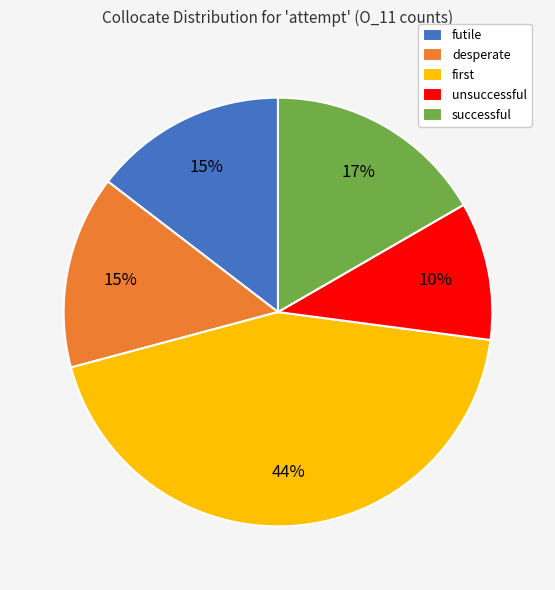

Is the sum of desperate and unsuccessful greater than half?

No